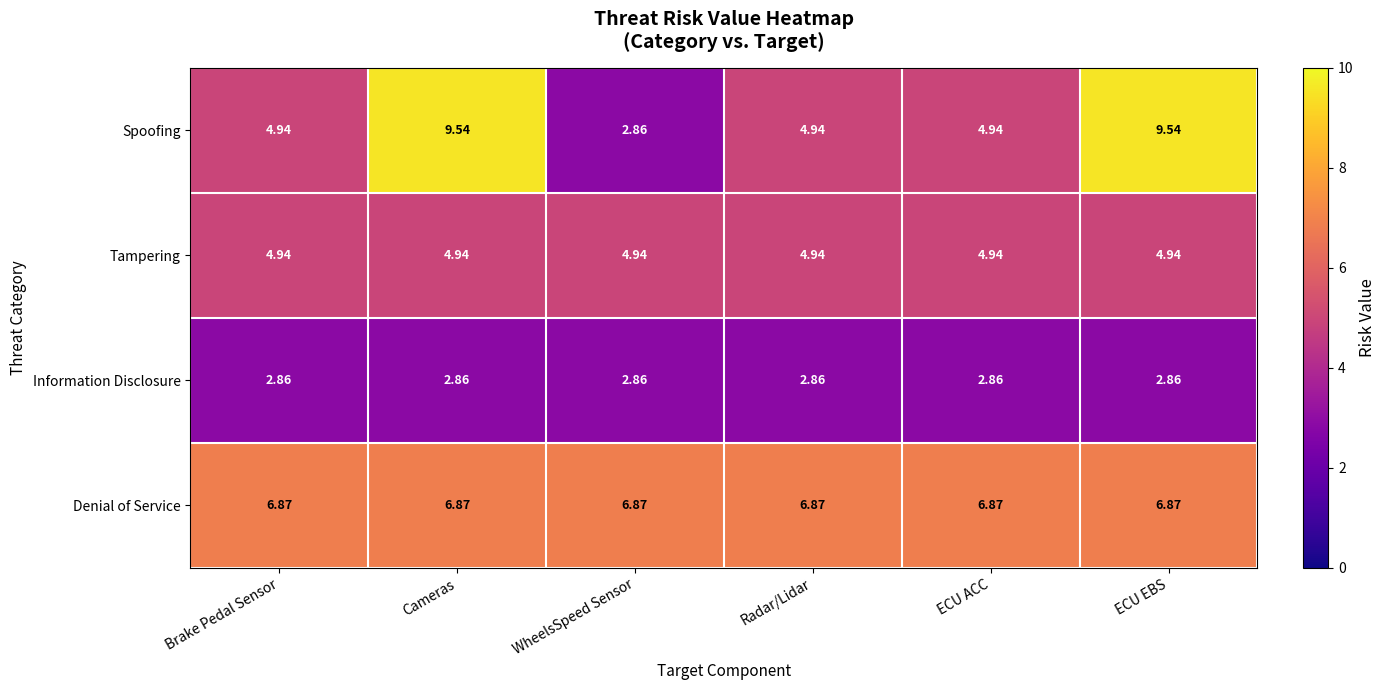

Which series has the widest spread of values?

Spoofing